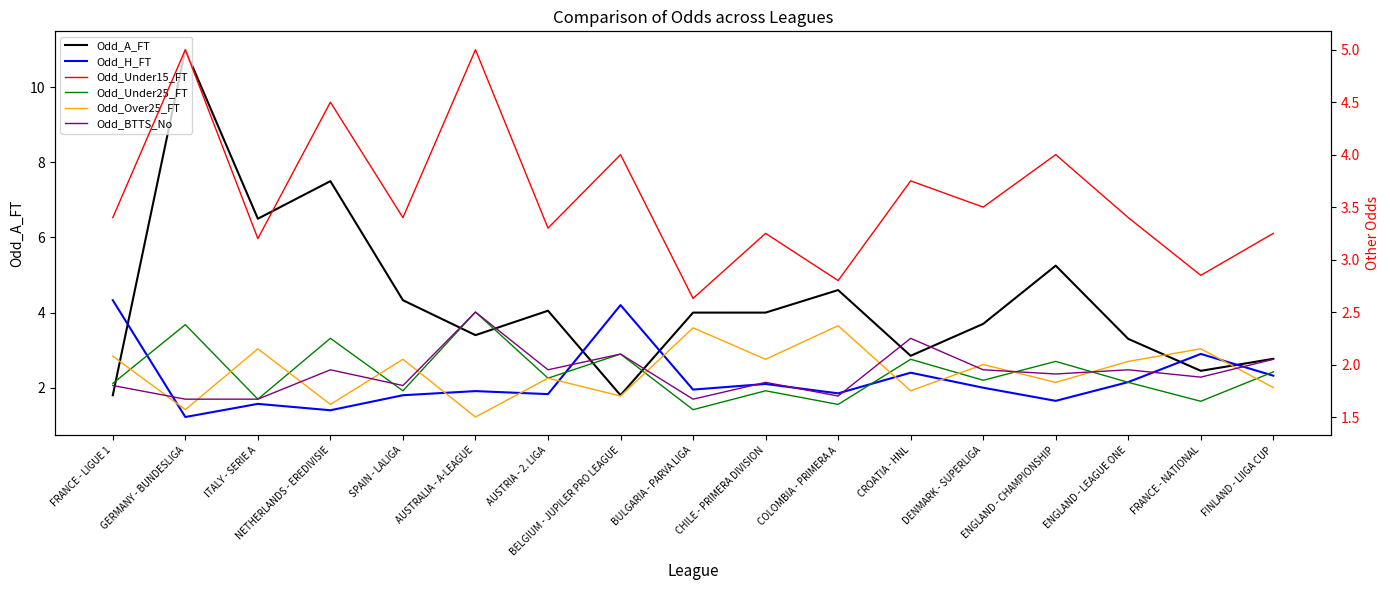

How many intersections are there between Odd_Under25_FT and Odd_Over25_FT?

11